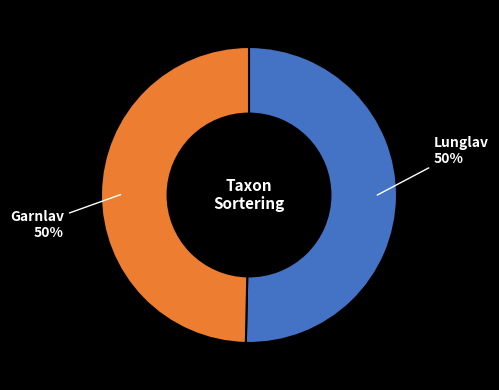

To the nearest percent, what is the average slice percentage?

50%